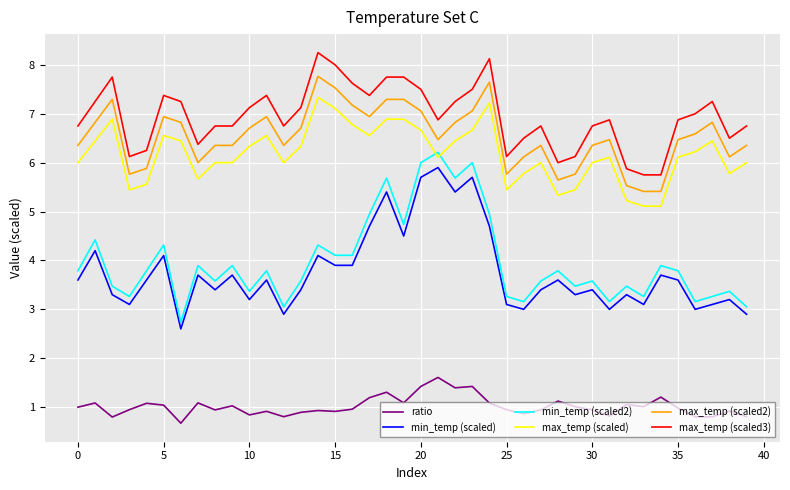

Which series has the widest spread of values?

min_temp (scaled2)